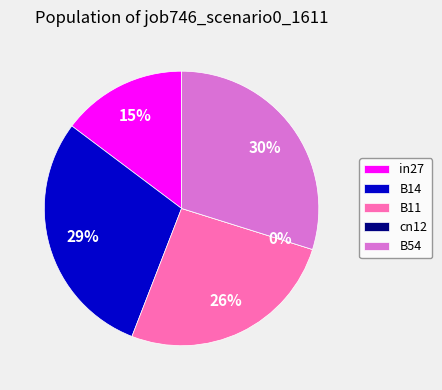

Which category has the smallest portion of the pie?

cn12